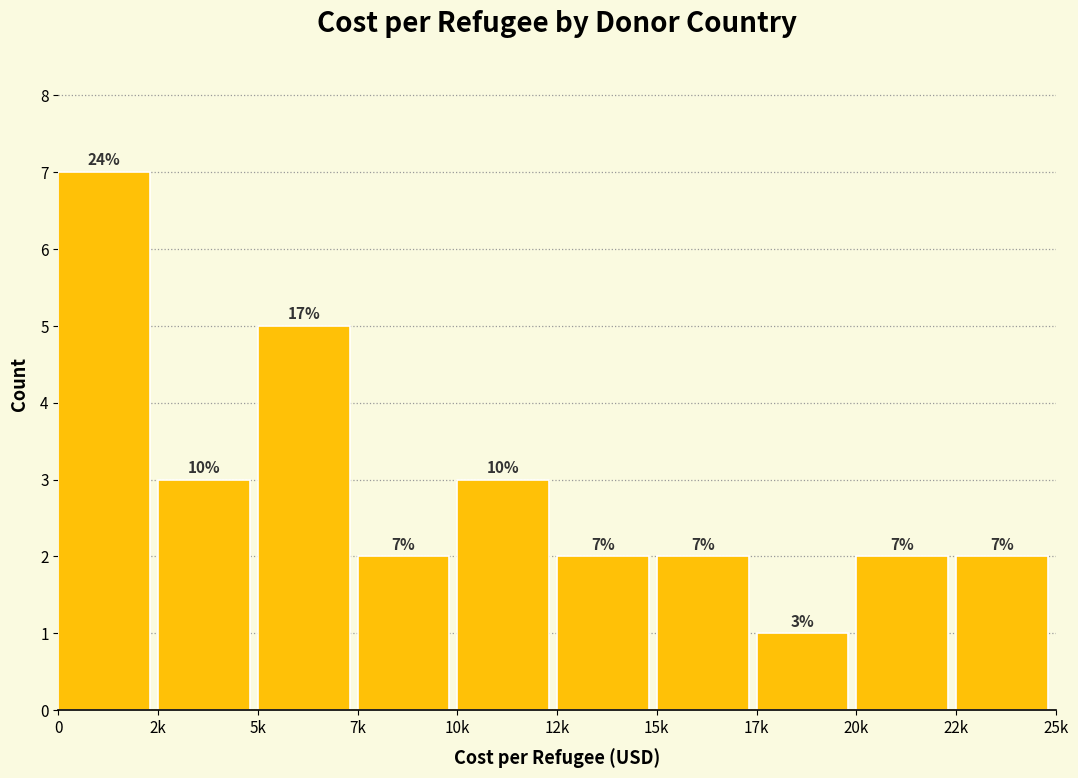

Reading right to left, list all the values displayed in this chart.

2	2	1	2	2	3	2	5	3	7